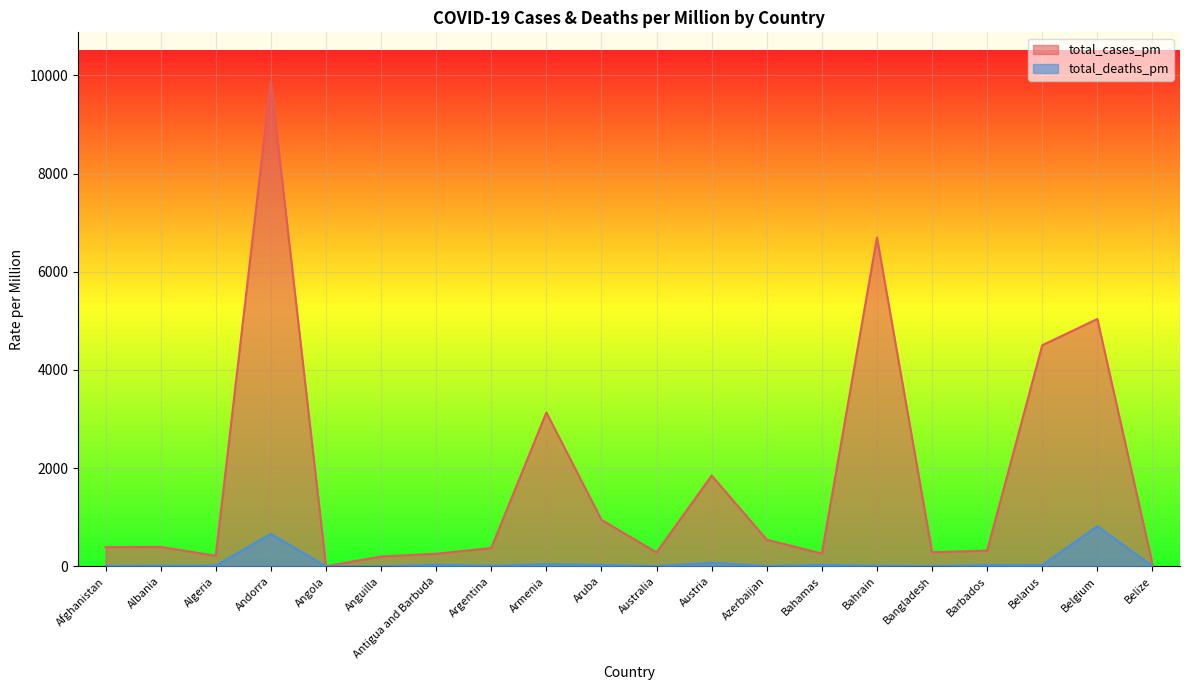

What is the minimum value for total_cases_pm?

2.6